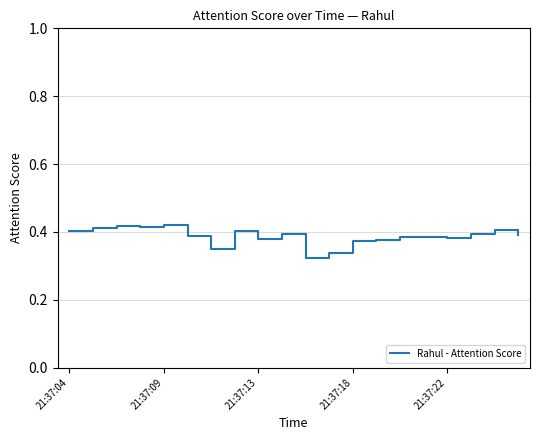

How many lines are shown in the chart?

1